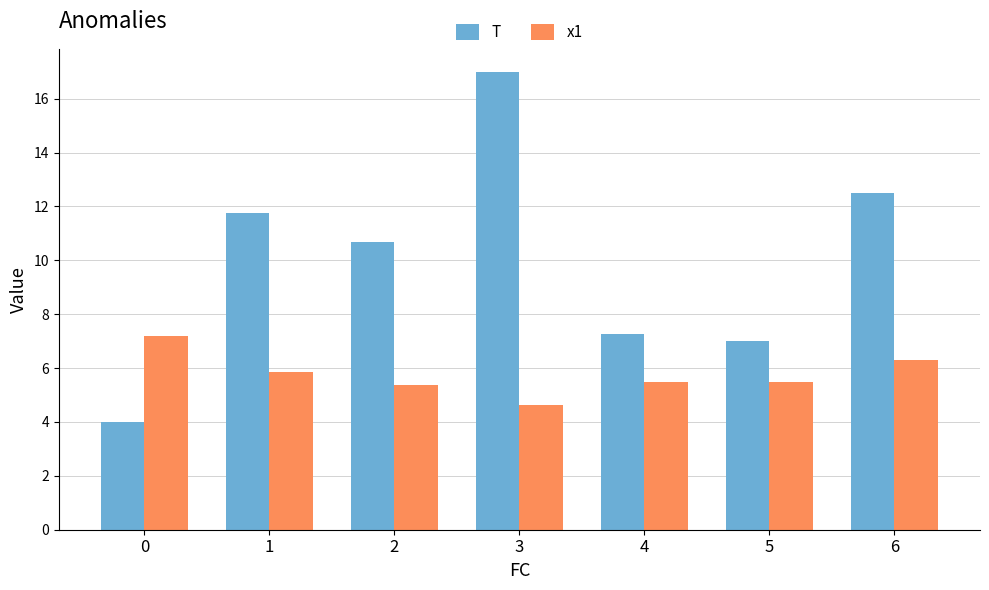

What is the difference between the second highest and minimum values in the x1 series?

1.7